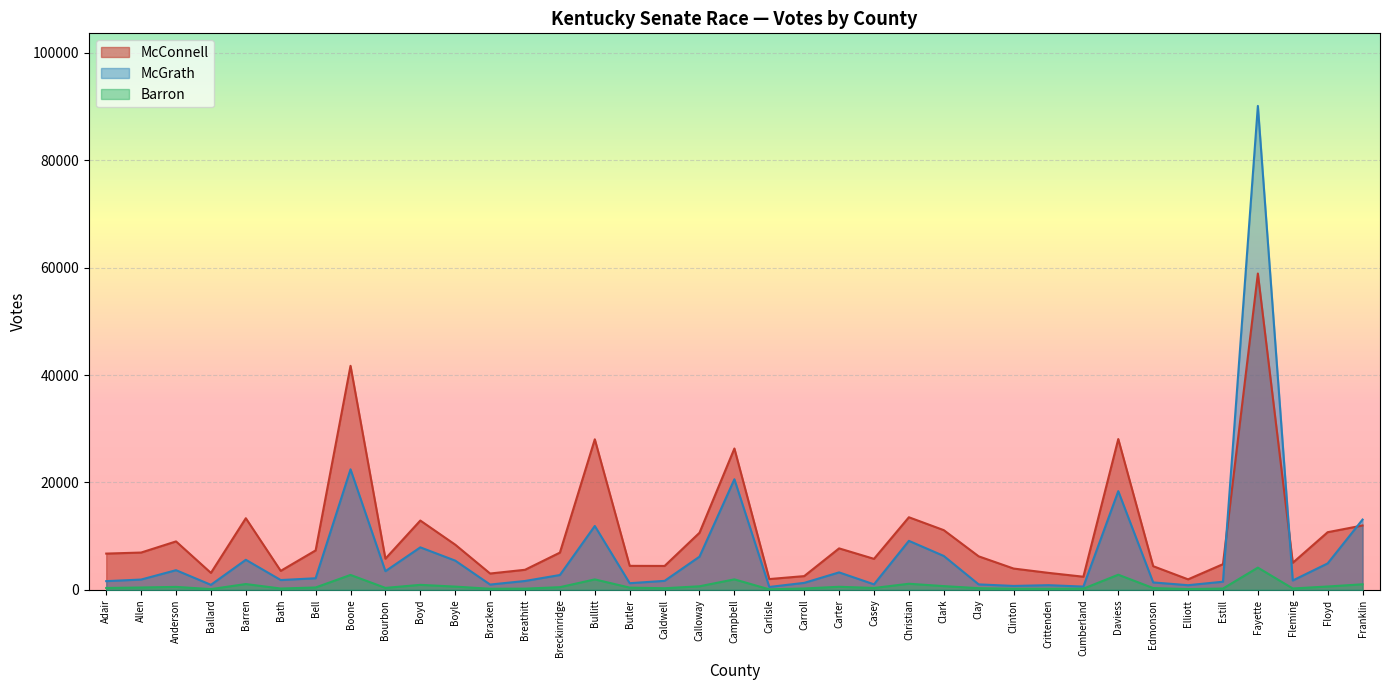

What is the label of the 37th point from the right?

Adair